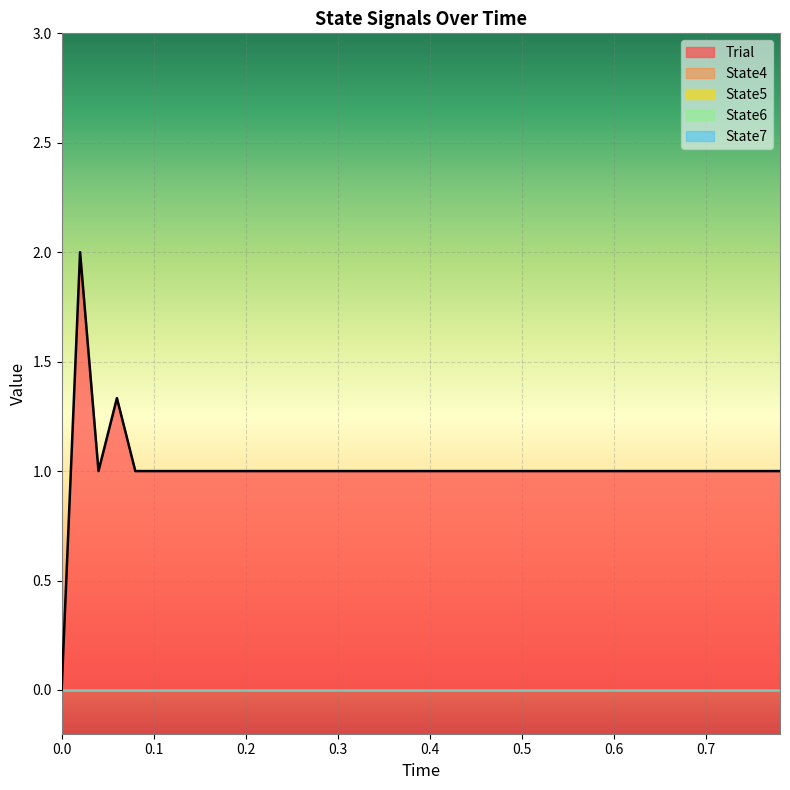

What is the difference between the highest and lowest values at 0.16?

1.0